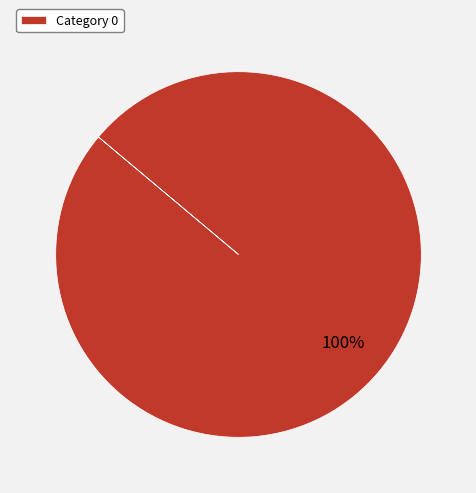

Rank the categories by value from lowest to highest.

Category 0